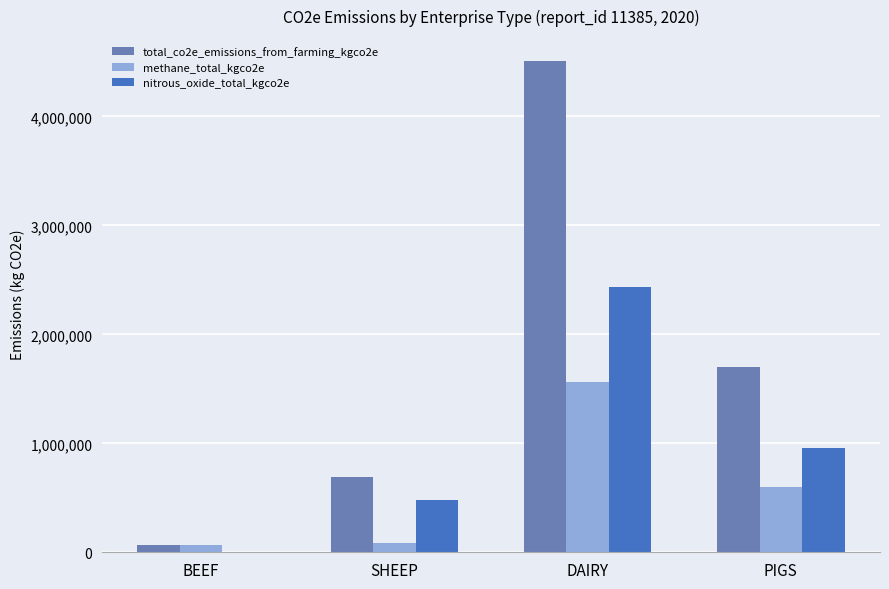

Is it true that methane_total_kgco2e equals 85765.6 at SHEEP?

True